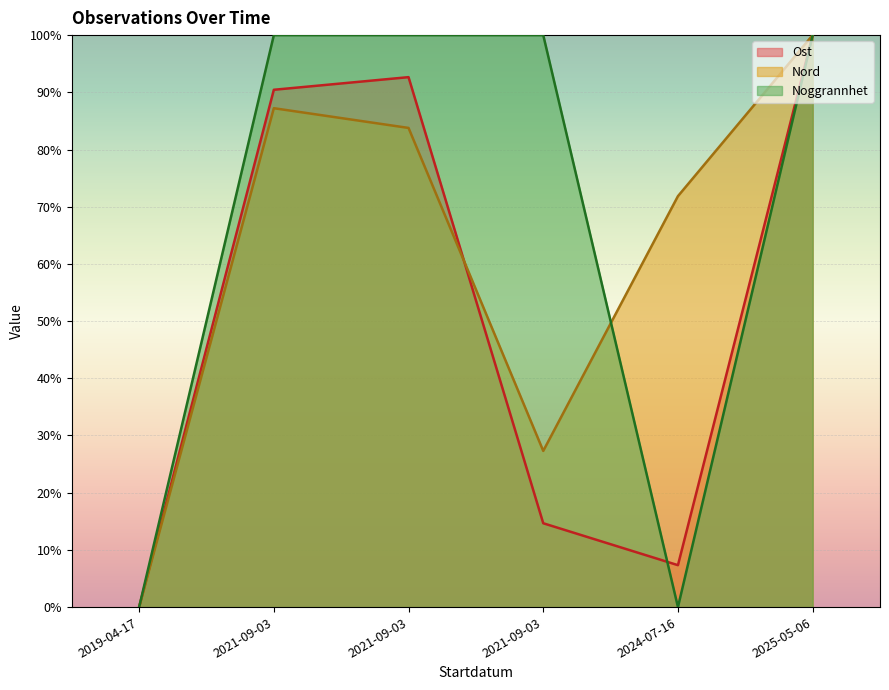

Reading right to left, list all the values displayed in this chart.

Ost: 2025-05-06=100.0	2024-07-16=7.3	2021-09-03=14.7	2021-09-03=92.7	2021-09-03=90.4	2019-04-17=0.0
Nord: 2025-05-06=100.0	2024-07-16=71.8	2021-09-03=27.3	2021-09-03=83.8	2021-09-03=87.2	2019-04-17=0.0
Noggrannhet: 2025-05-06=100.0	2024-07-16=0.0	2021-09-03=100.0	2021-09-03=100.0	2021-09-03=100.0	2019-04-17=0.0